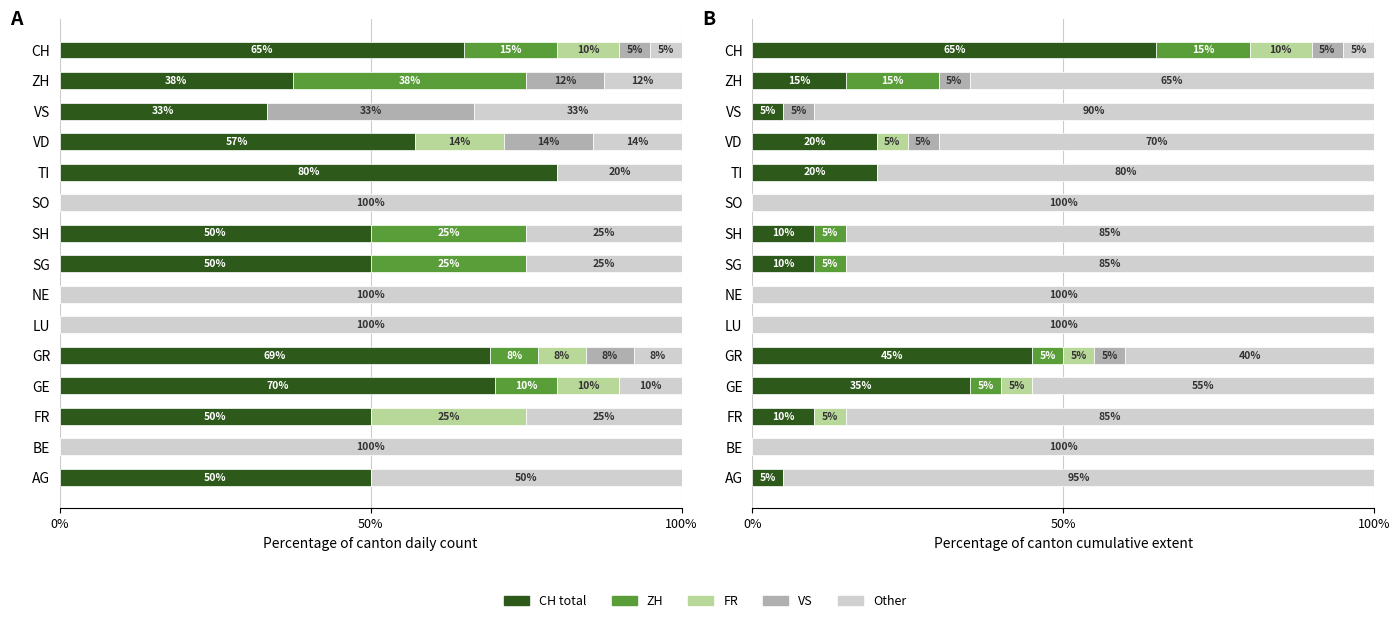

Reading left to right, list all the values displayed in this chart.

CH (total): 5	0	10	35	45	0	0	10	10	0	20	20	5	15	65
ZH: 0	0	0	5	5	0	0	5	5	0	0	0	0	15	15
FR: 0	0	5	5	5	0	0	0	0	0	0	5	0	0	10
VS: 0	0	0	0	5	0	0	0	0	0	0	5	5	5	5
Other: 95	100	85	55	40	100	100	85	85	100	80	70	90	65	5